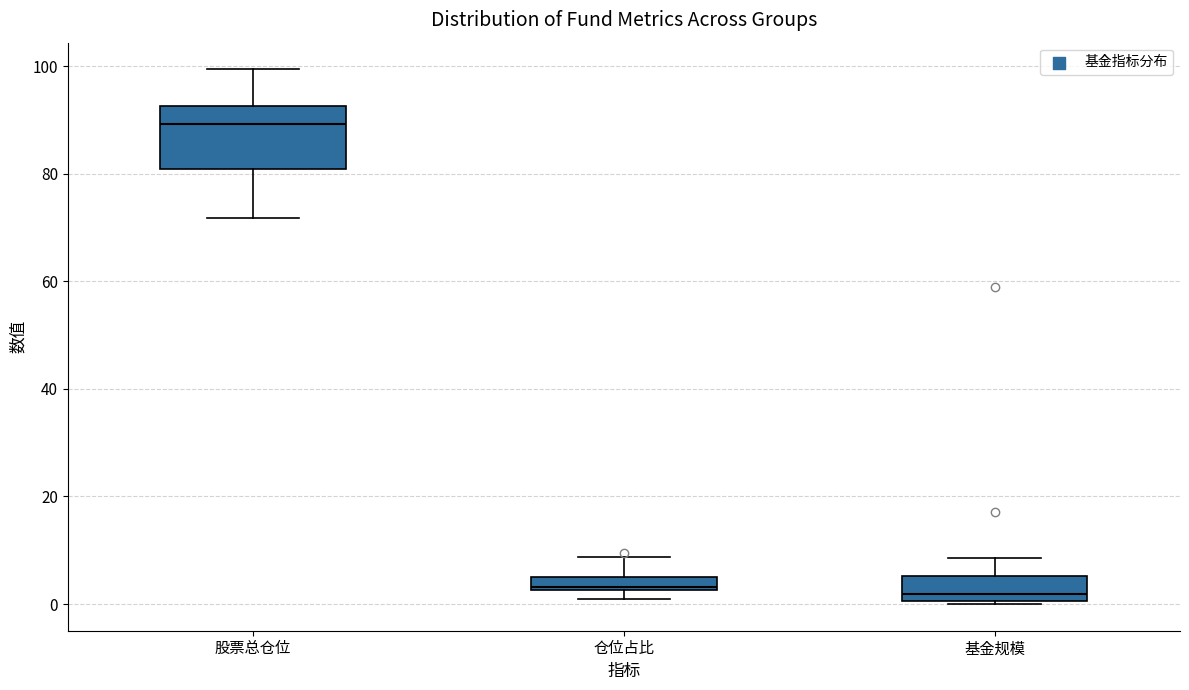

Which box is the tallest, from its lower edge to its upper edge?

股票总仓位